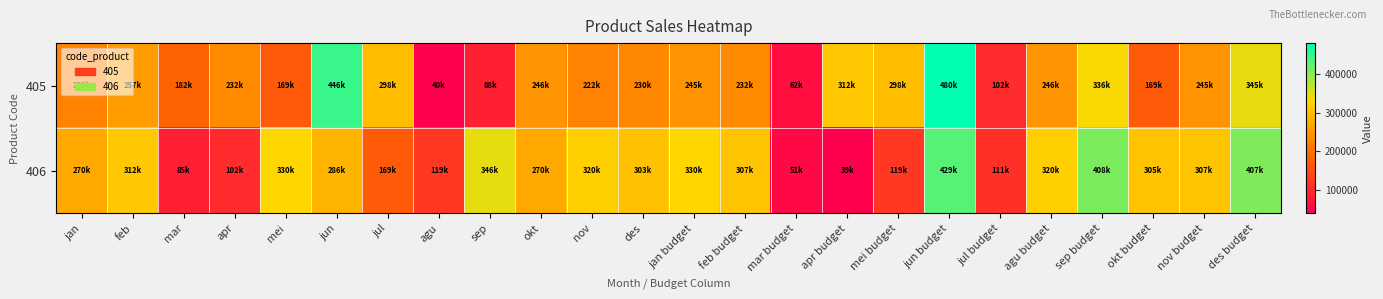

Which series has the largest range (max minus min)?

405